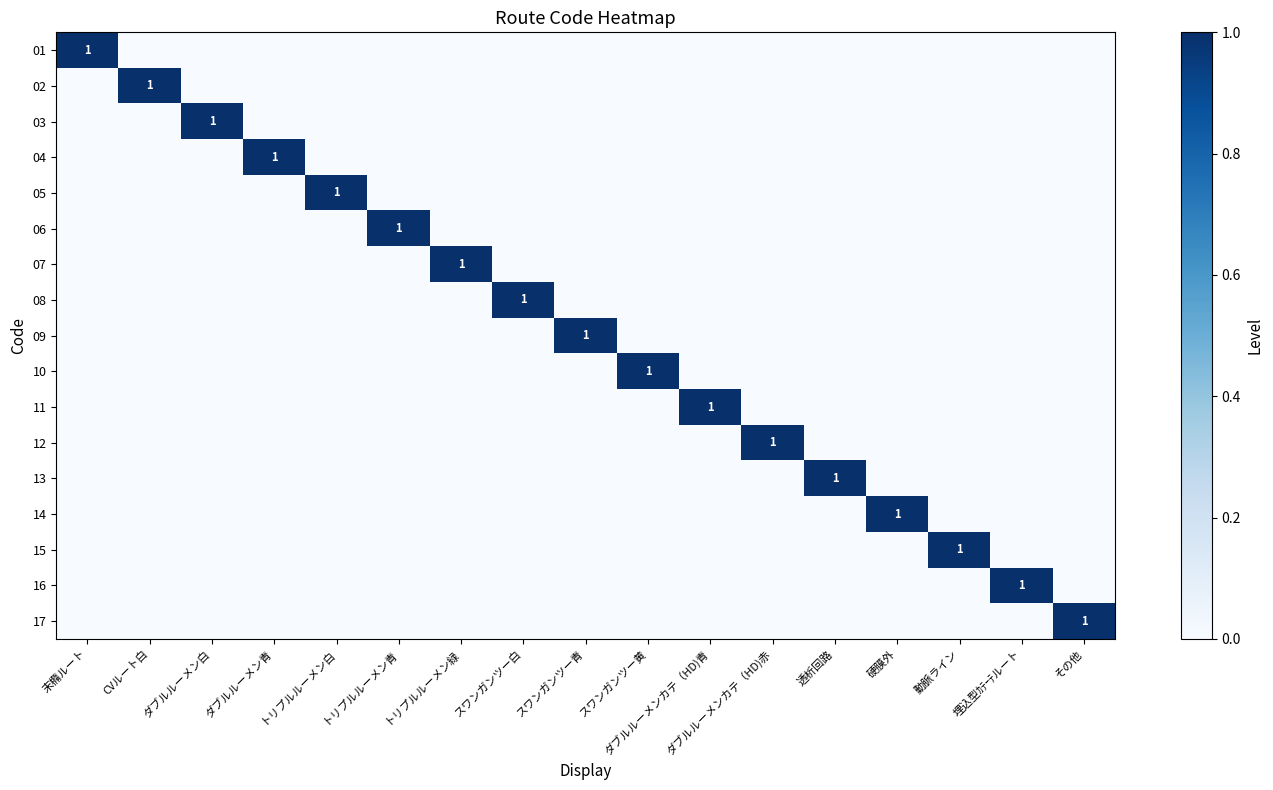

At which label does 08 reach its peak?

スワンガンツー白